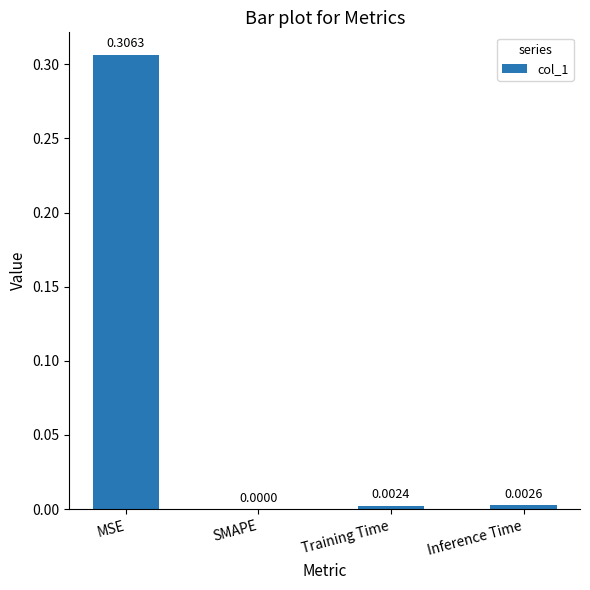

Where is the data nearest to the value 0?

SMAPE